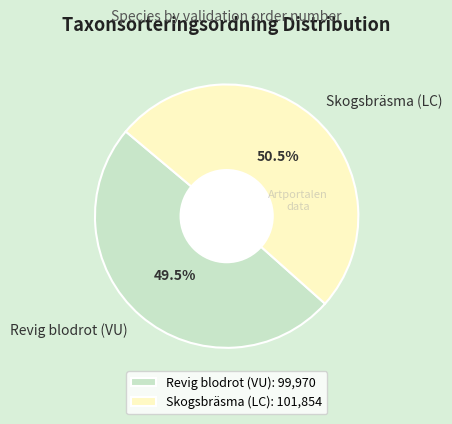

Is Revig blodrot (VU) the majority of the pie?

No